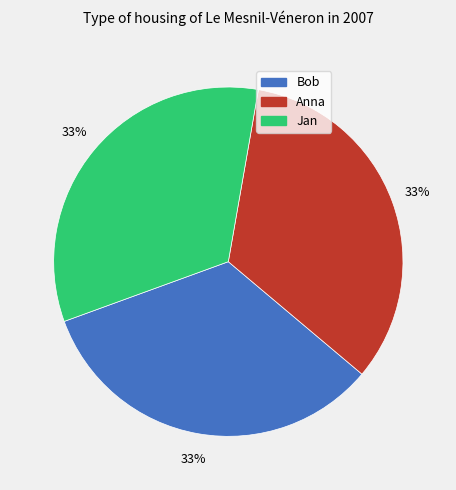

Is the sum of Anna and Jan greater than half?

Yes